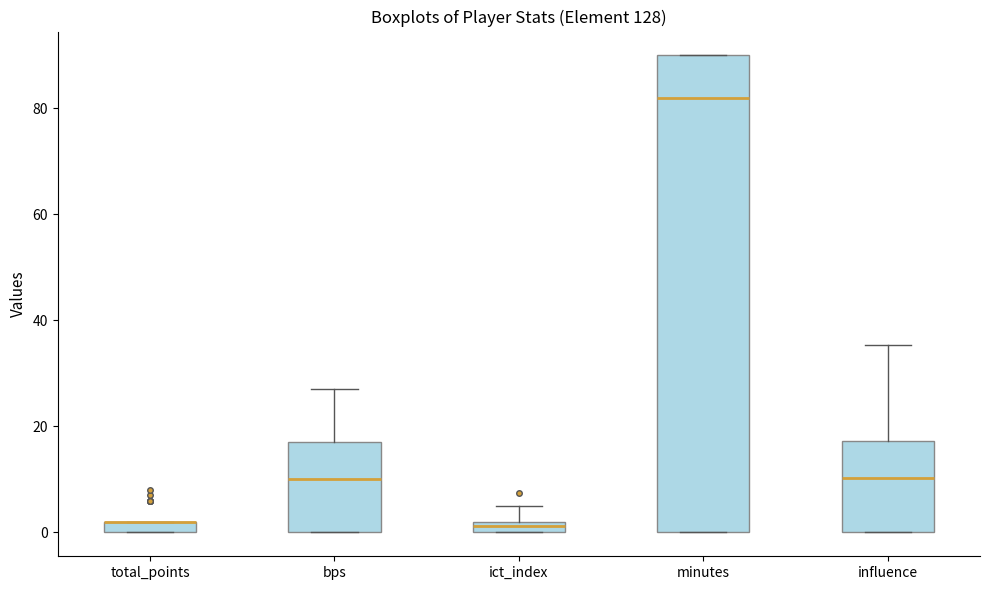

Comparing the boxes themselves (not the whiskers), which one is the tallest?

minutes